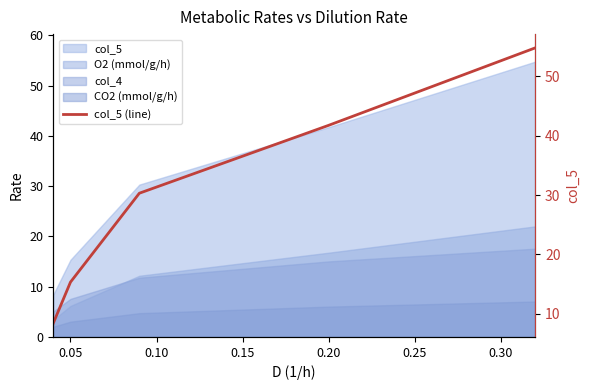

The chart shows a value of 16.2 at 0.20. True or false?

False